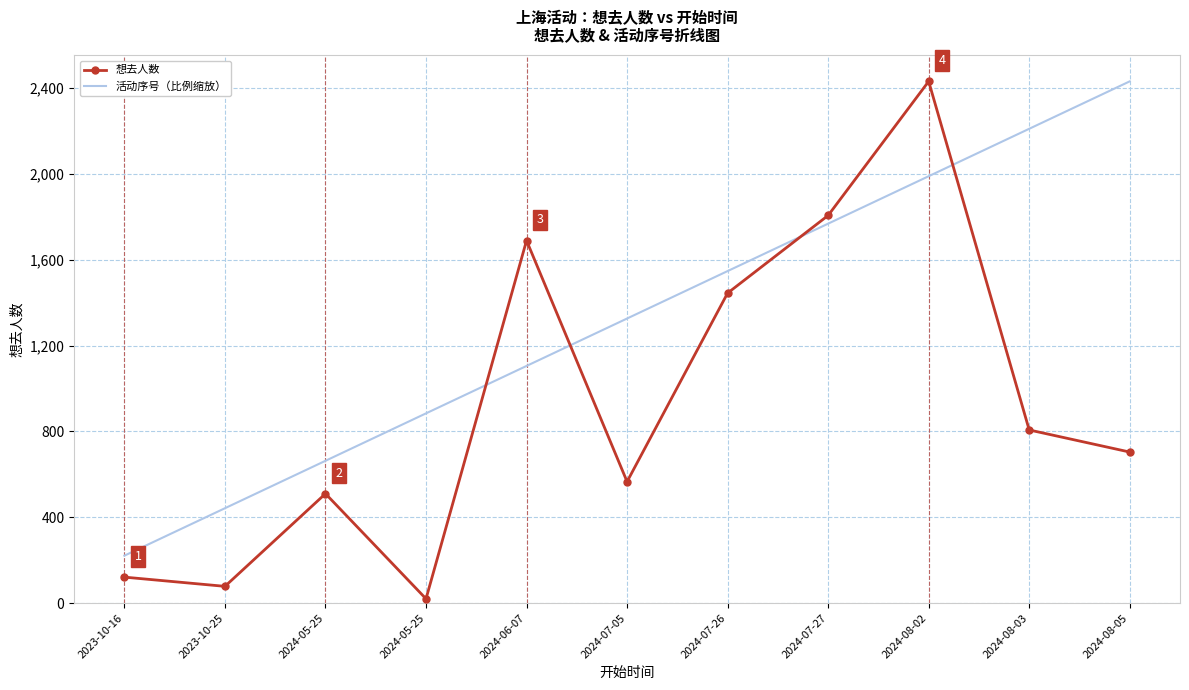

What are all the series names shown in the legend?

想去人数, 活动序号（比例缩放）